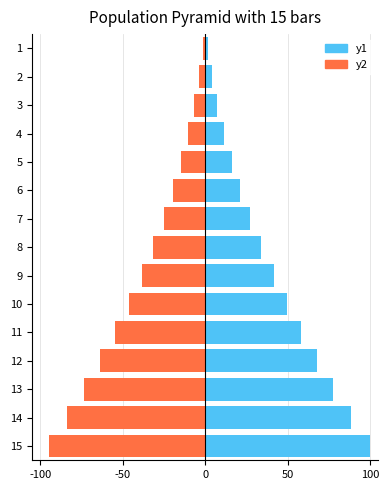

What is the value of the y1 bar at the 12th from the left?

67.7